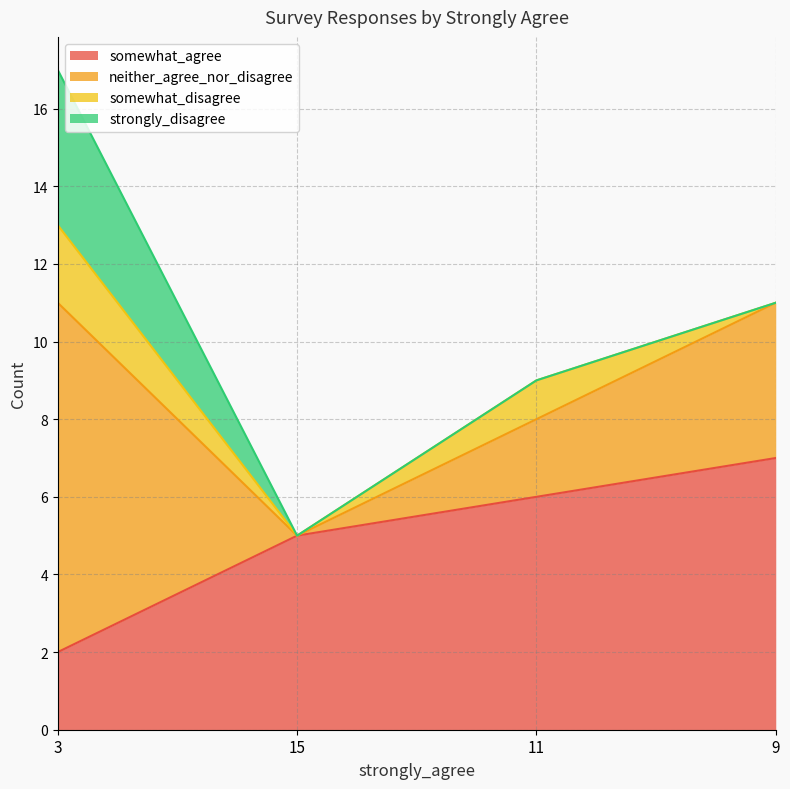

At which category is the sum across all series the highest?

3